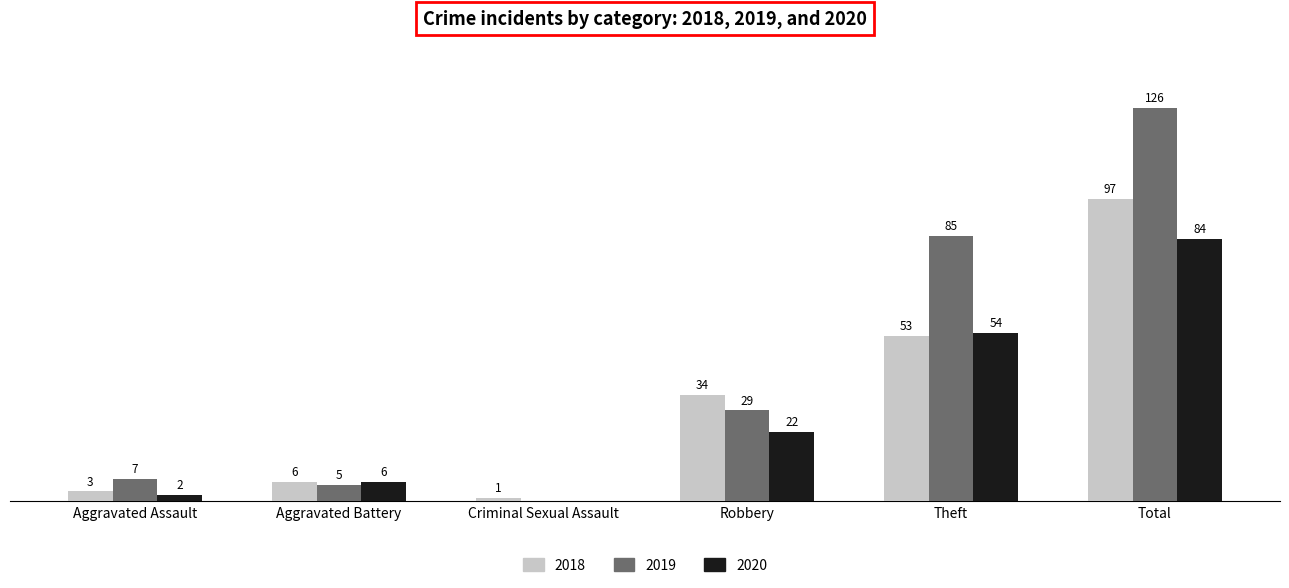

Is the value of 2019 at Theft greater than the value of 2020 at Robbery?

Yes